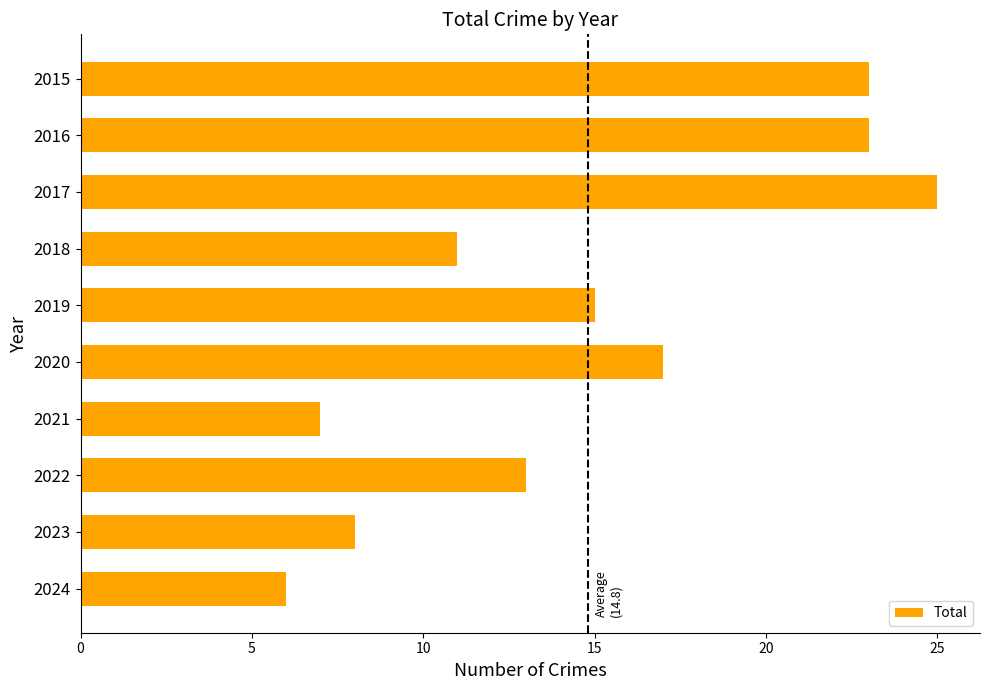

The chart shows a value of 11 at 2020. True or false?

False